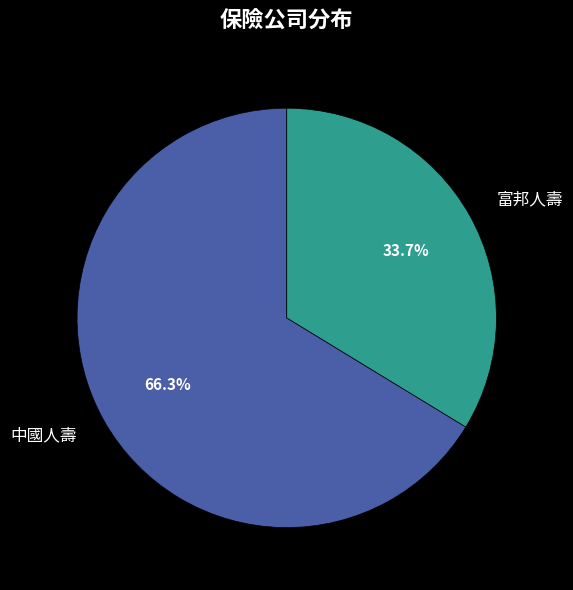

To the nearest percent, what portion does 富邦人壽 represent?

34%